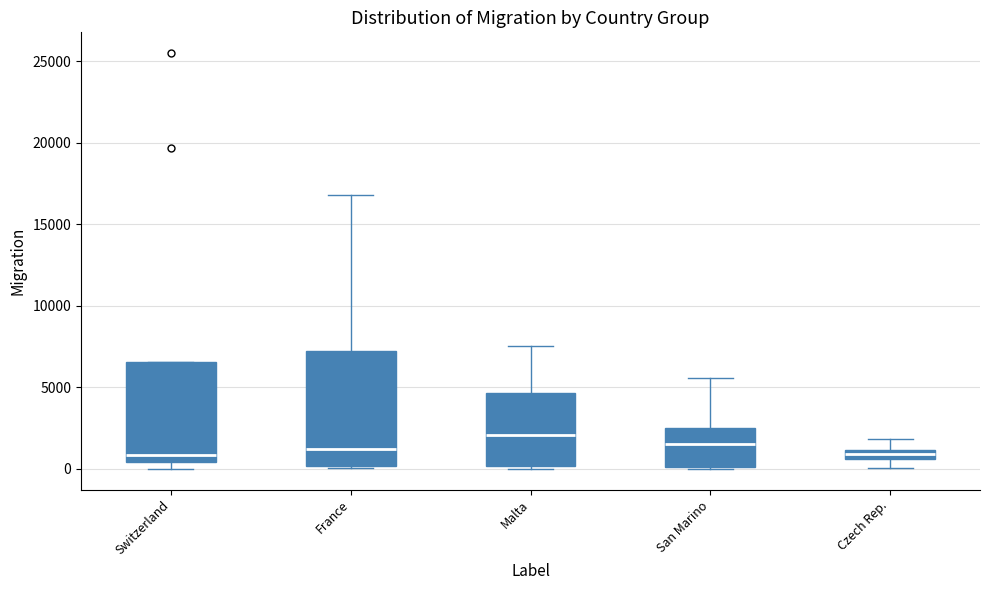

Where does the upper whisker of the box for Czech Rep. end on the y-axis? The values are not printed on the chart, so give them approximately, as read against the axis.

2000